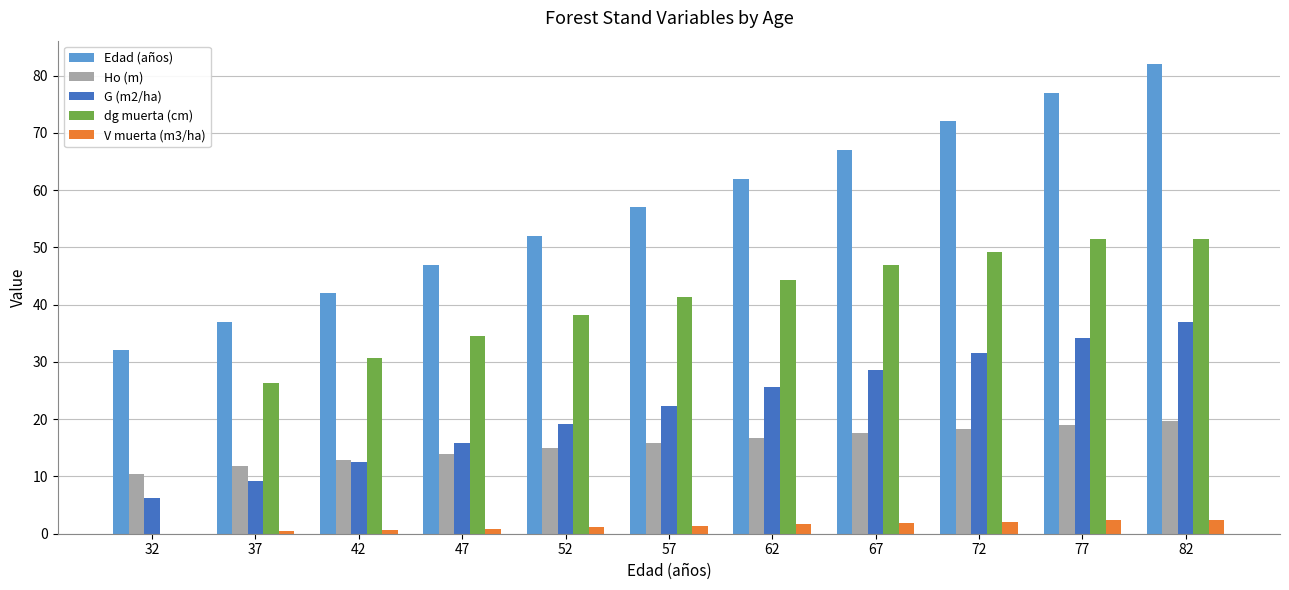

What is the maximum value shown in the chart?

82.0